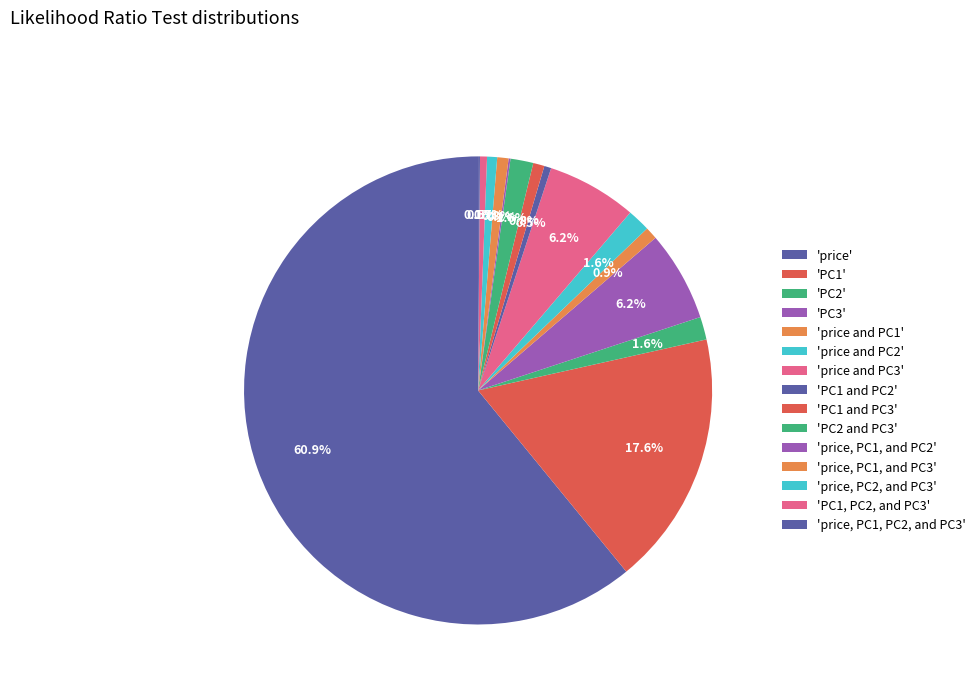

To the nearest percent, what is the difference between the largest and smallest slice percentages?

61%